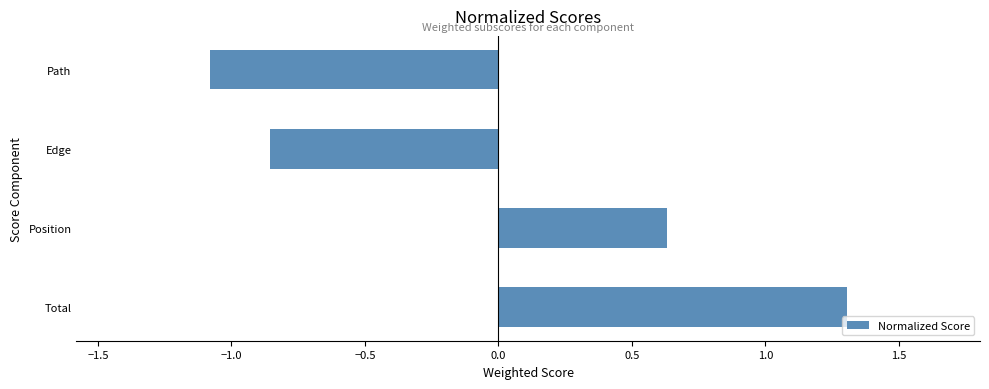

Count the number of categories in the chart.

4